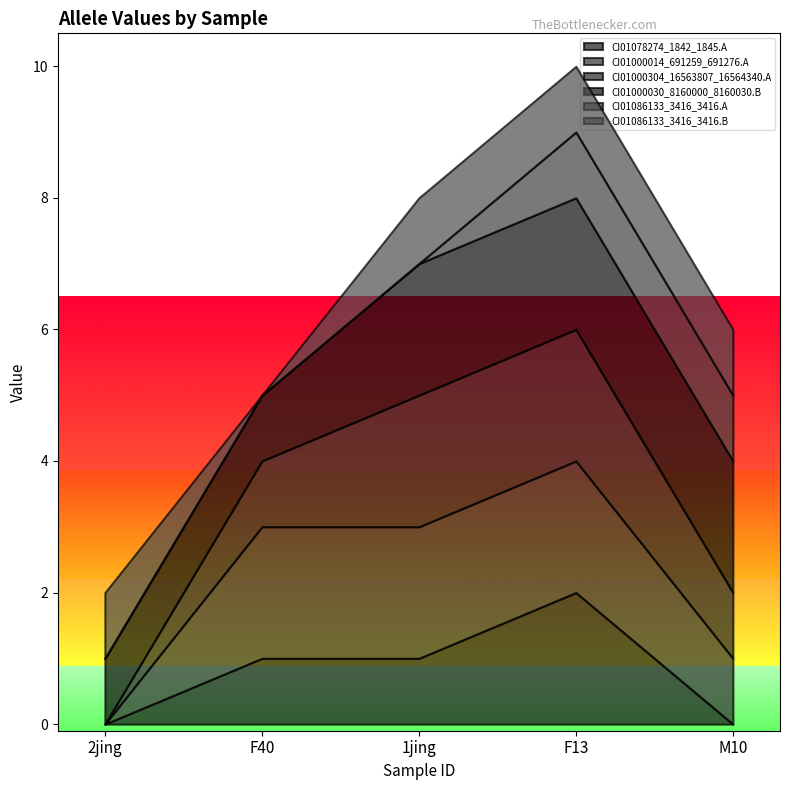

Reading left to right, extract all data points from this chart.

CI01078274_1842_1845.A: 0	1	1	2	0
CI01000014_691259_691276.A: 0	2	2	2	1
CI01000304_16563807_16564340.A: 0	1	2	2	1
CI01000030_8160000_8160030.B: 1	1	2	2	2
CI01086133_3416_3416.A: 0	0	0	1	1
CI01086133_3416_3416.B: 1	0	1	1	1